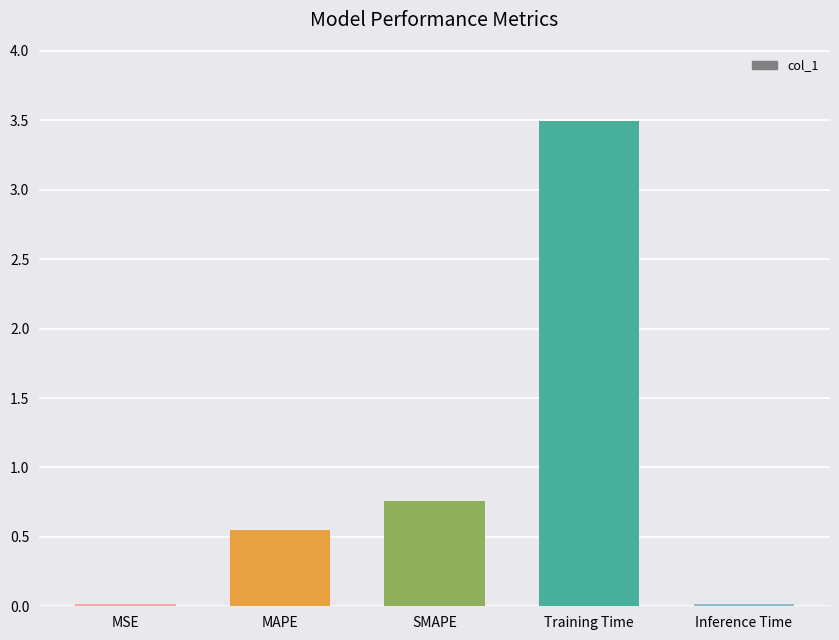

Are the bars horizontal?

No